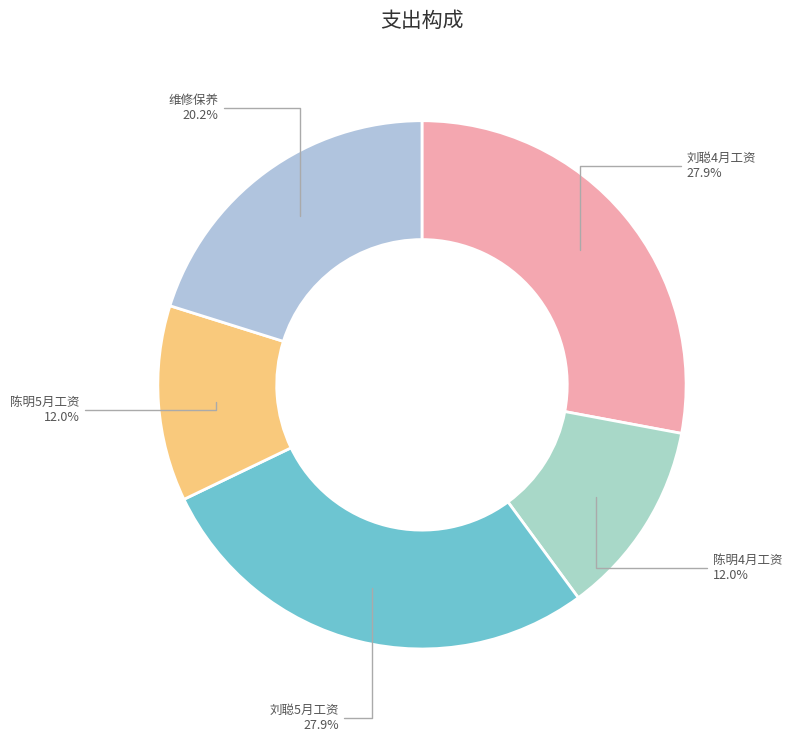

Which has a higher value, 陈明4月工资 or 维修保养?

维修保养